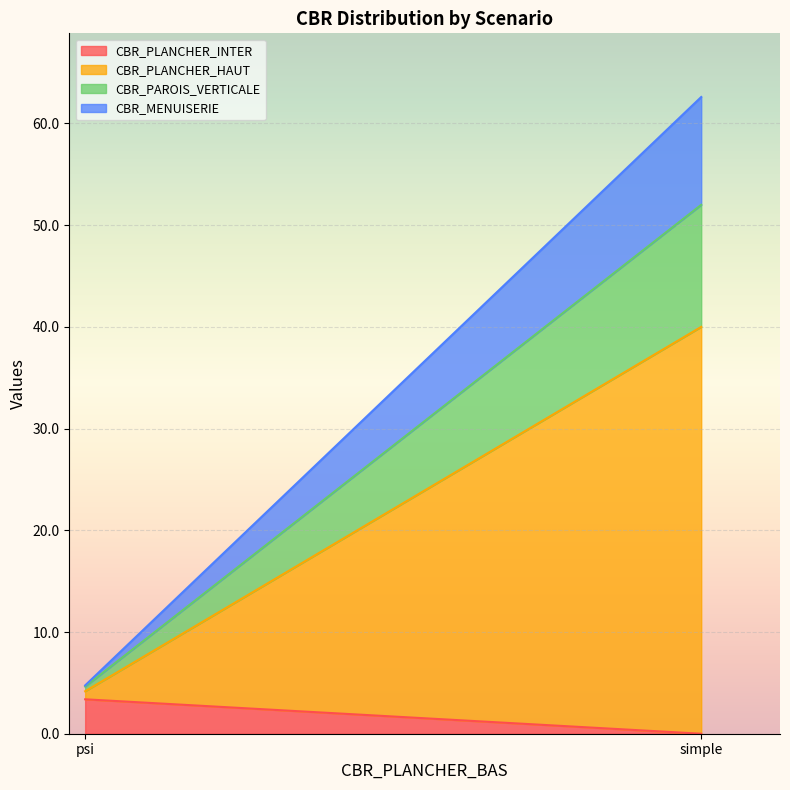

Is it true that CBR_MENUISERIE equals 14.1 at simple?

False